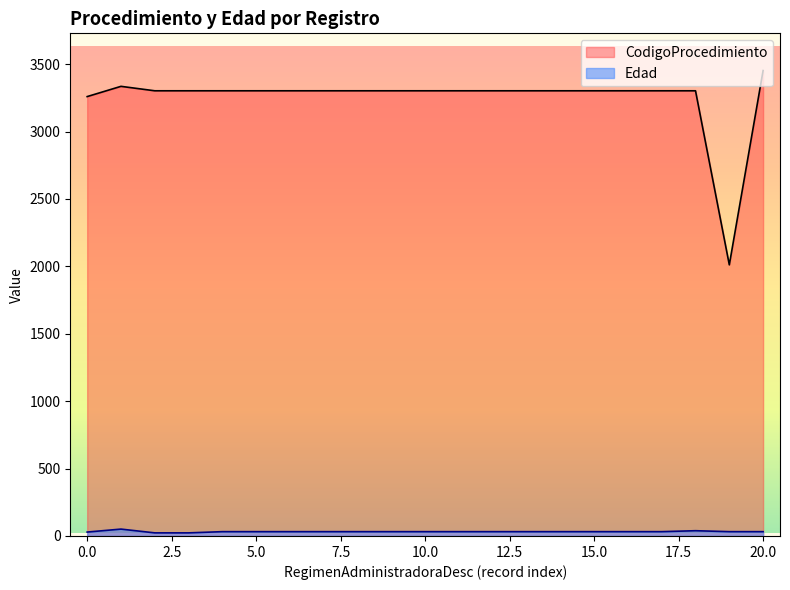

Is it true that CodigoProcedimiento equals 689 at 2?

False